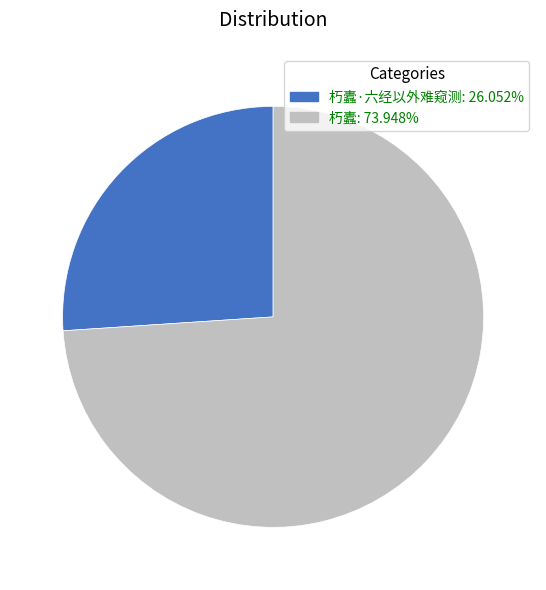

Is the sum of 朽蠹·六经以外难窥测: 26.052% and 朽蠹: 73.948% greater than half?

Yes